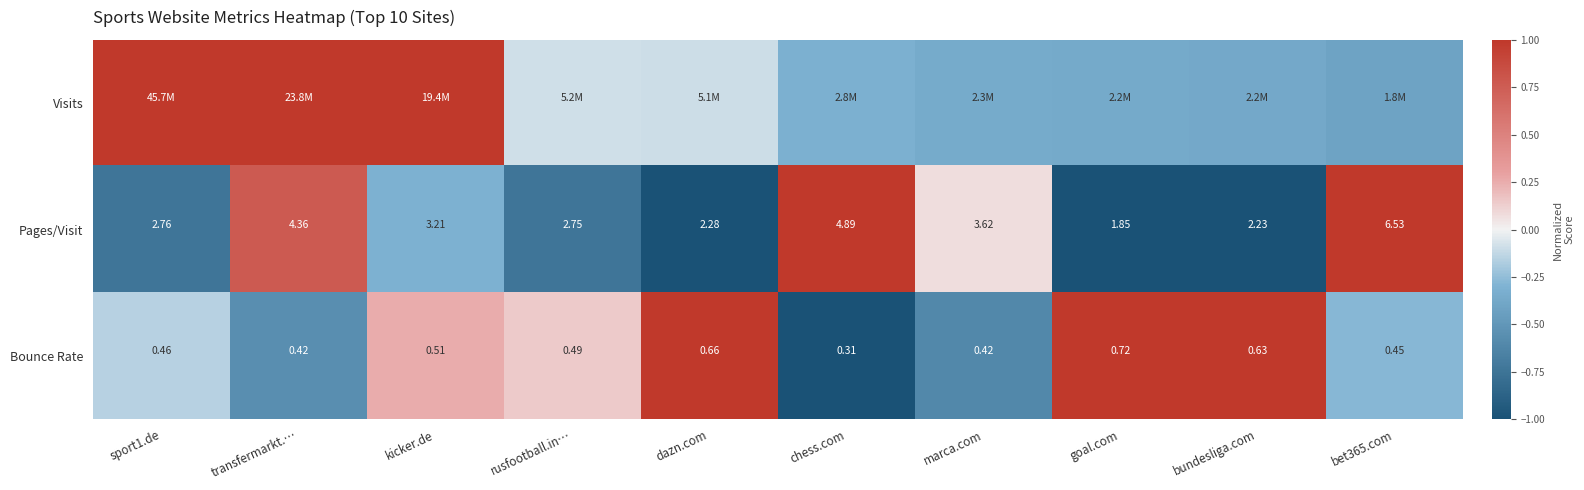

Where does the Pages/Visit series first go above 3?

transfermarkt.…